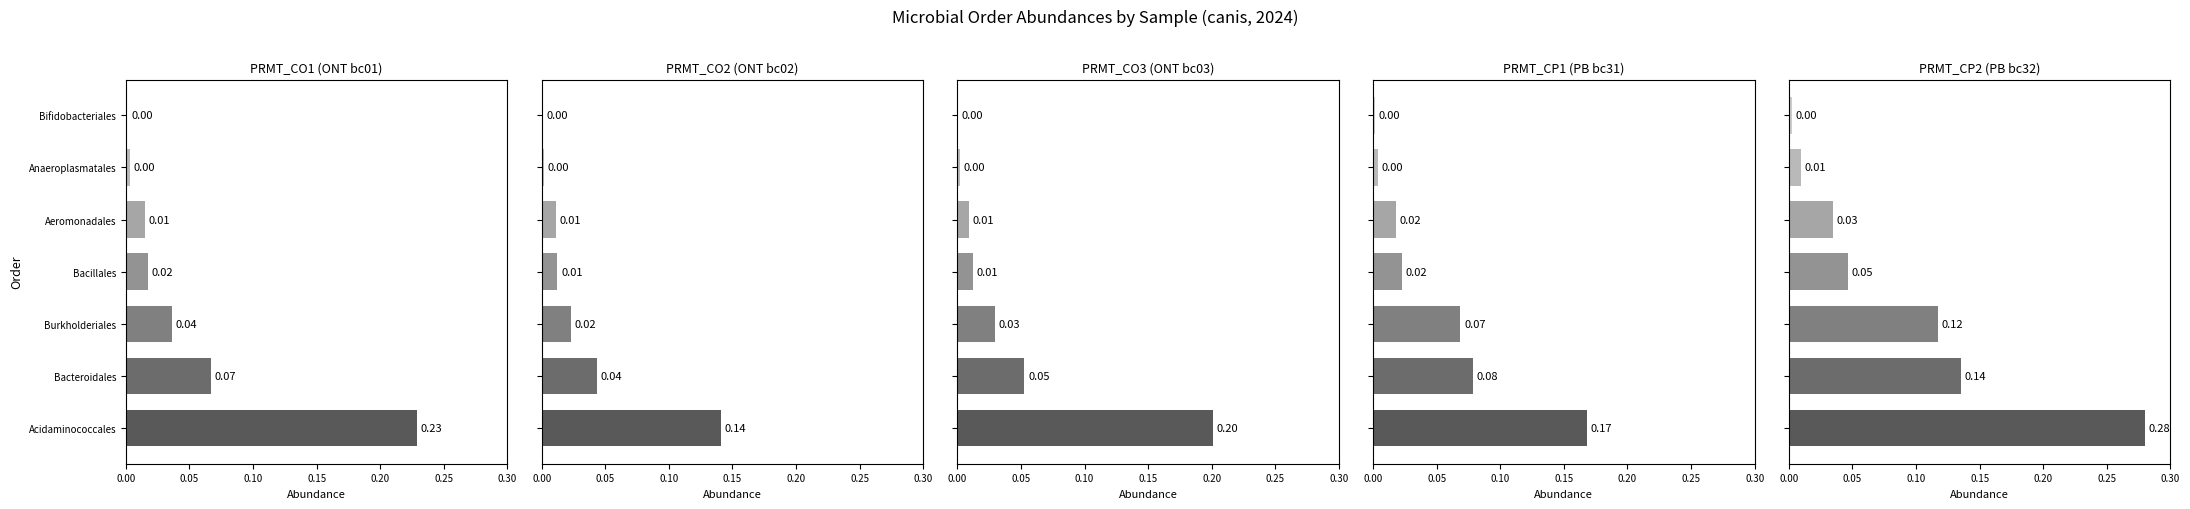

Which series has the largest range (max minus min)?

PRMT_CP2